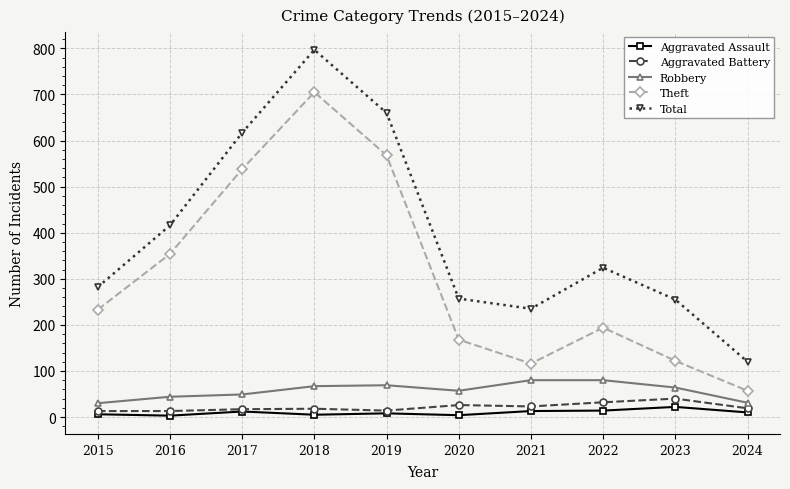

What are all the series names shown in the legend?

Aggravated Assault, Aggravated Battery, Robbery, Theft, Total